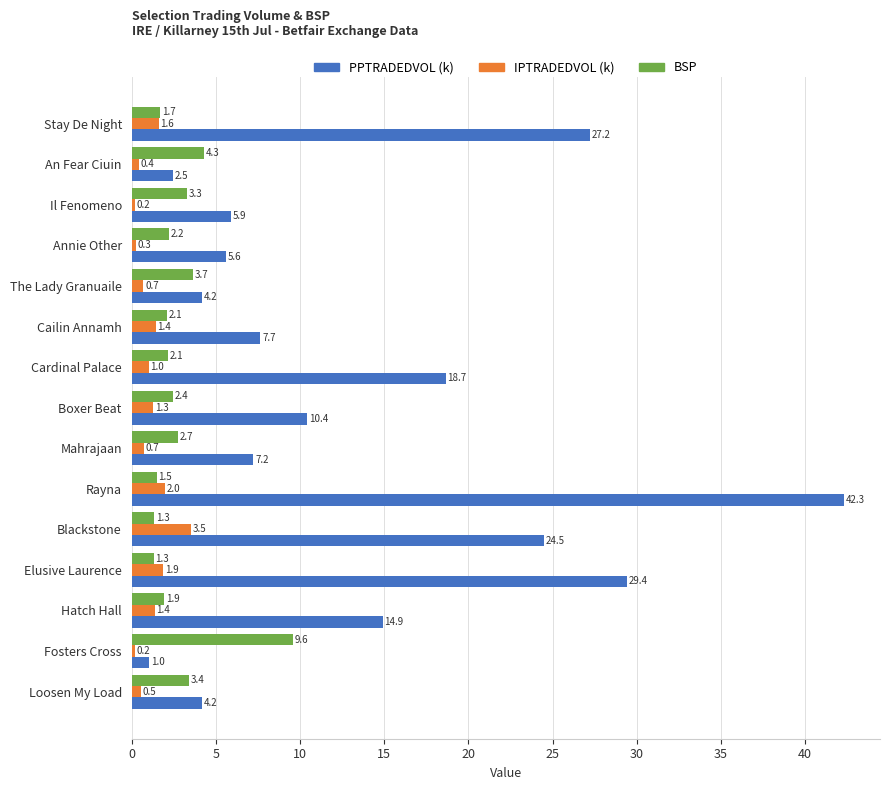

What is the maximum value shown in the chart?

42.3